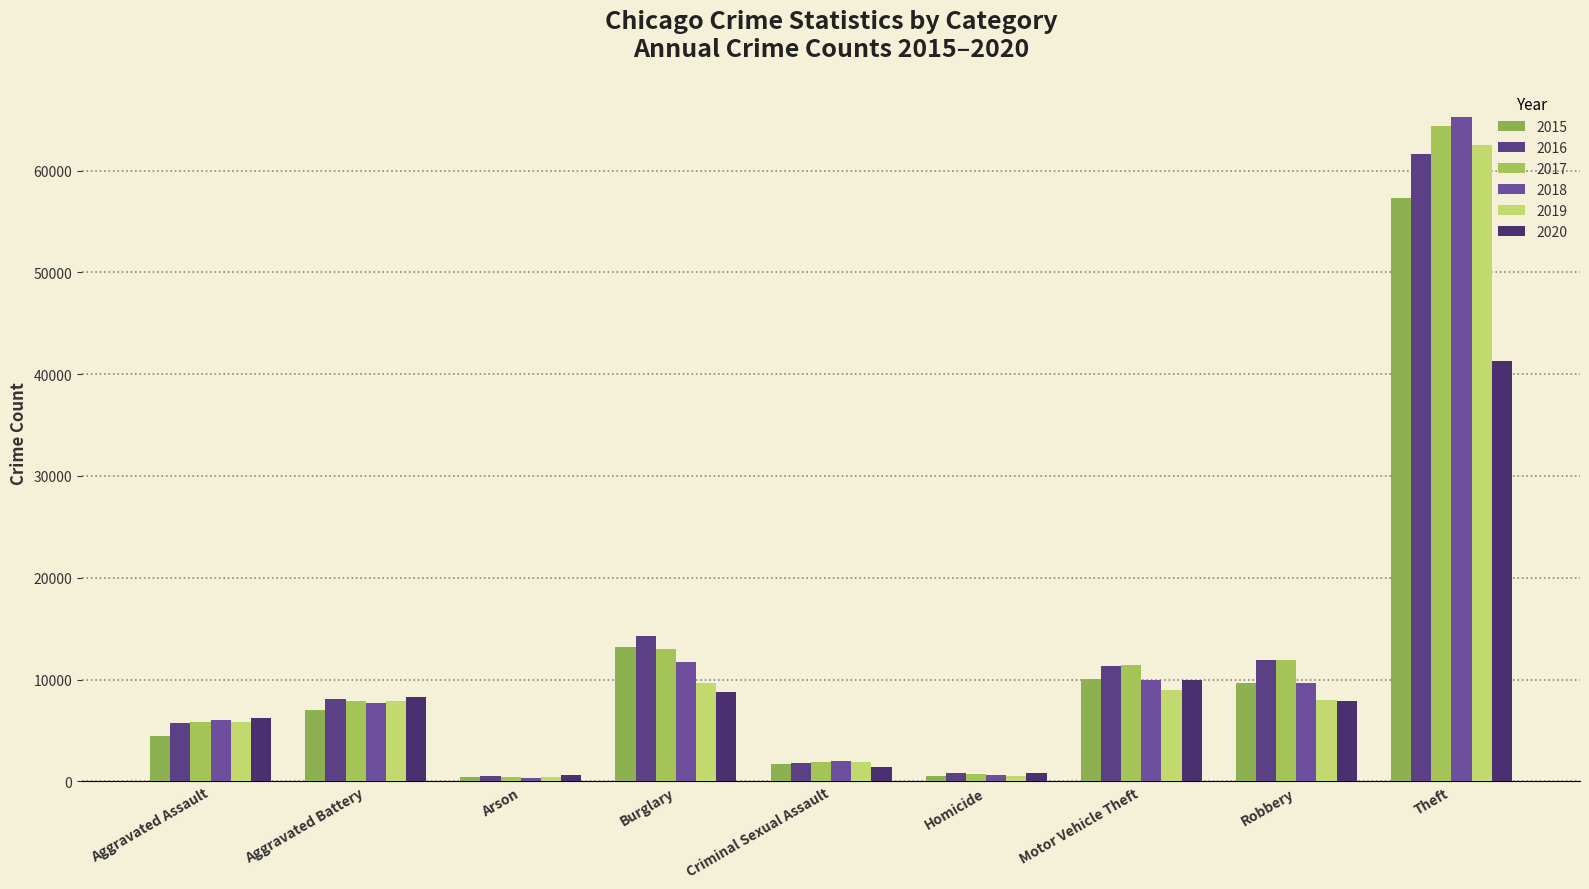

How many series are shown in this chart?

6